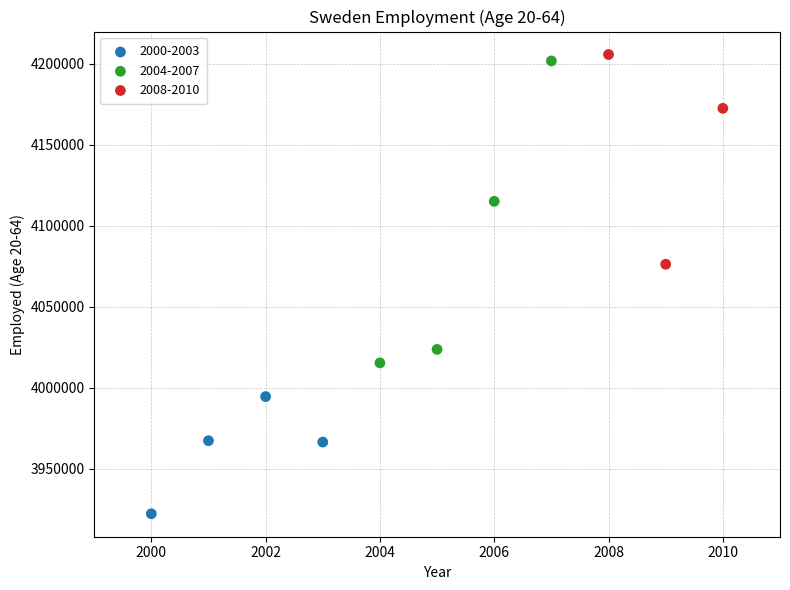

Which series has the largest Y range (max minus min)?

2004-2007